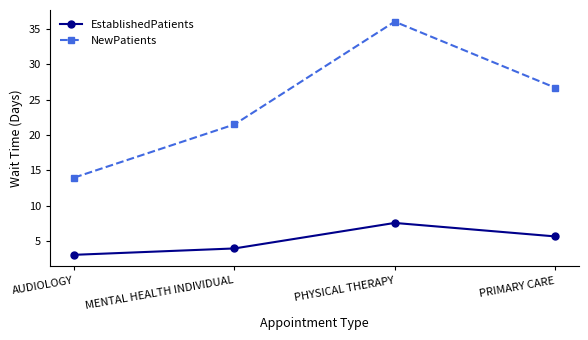

What are all the series names shown in the legend?

EstablishedPatients, NewPatients